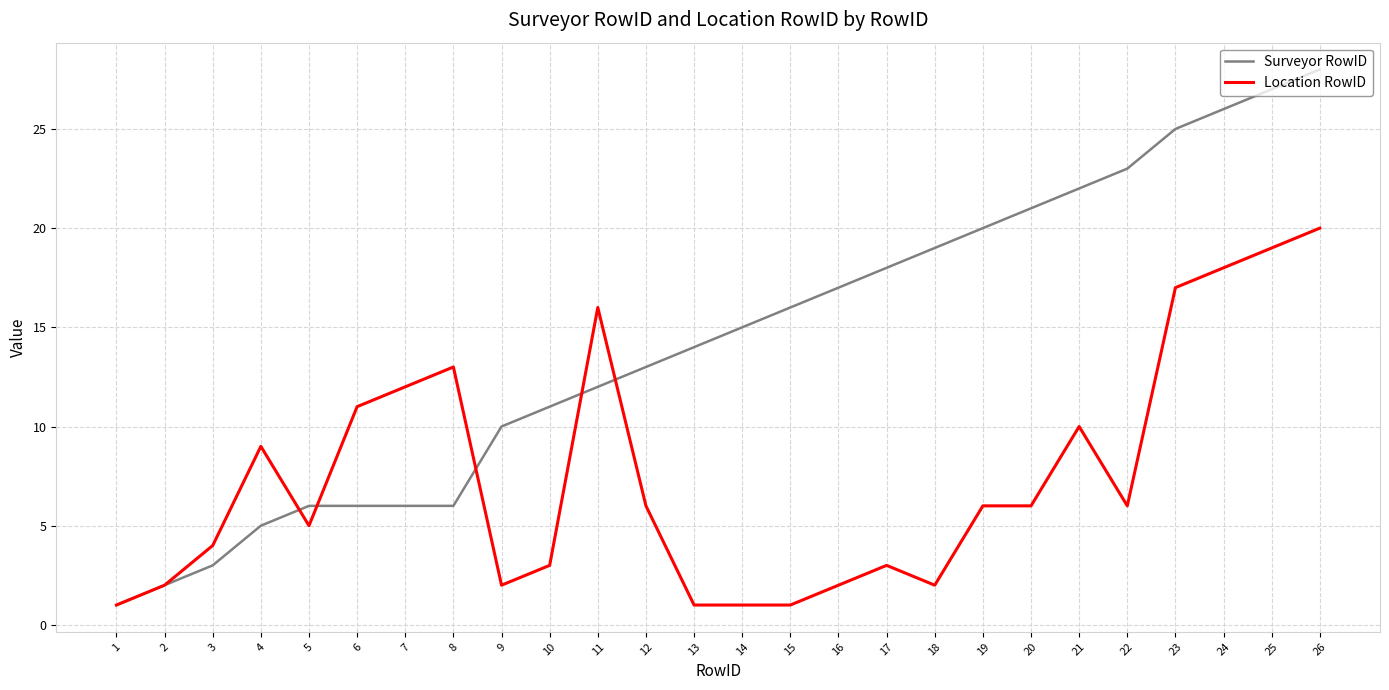

Which series has the largest total across all categories?

Surveyor RowID